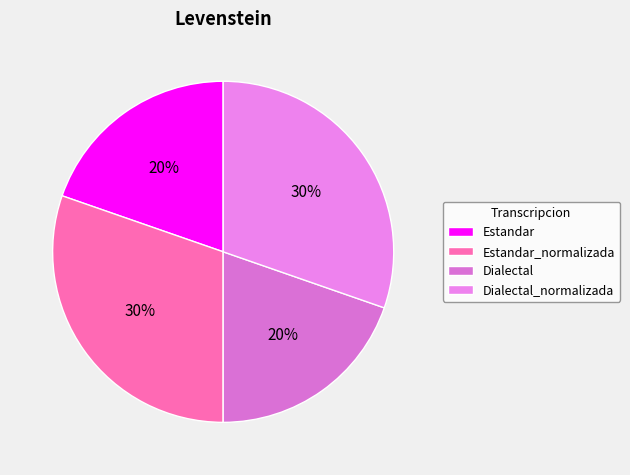

To the nearest percent, what portion does Dialectal represent?

20%